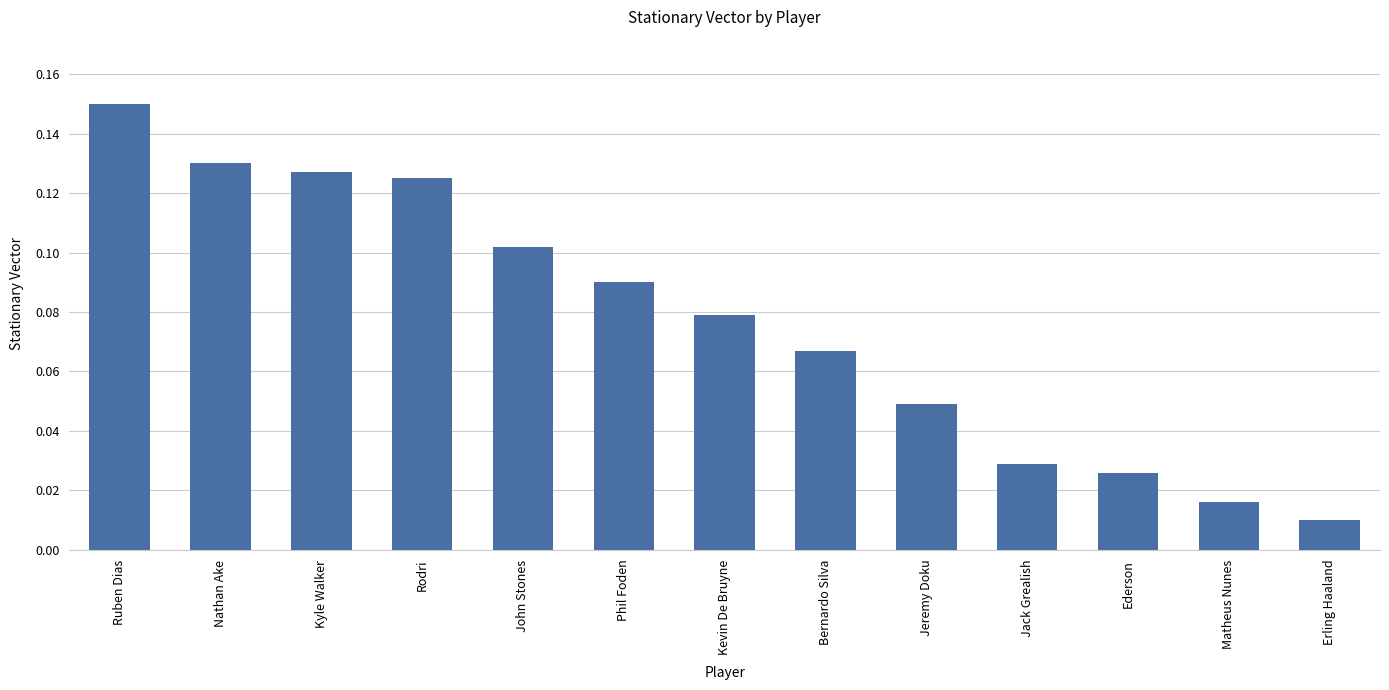

Which category has the highest value across all series?

Ruben Dias